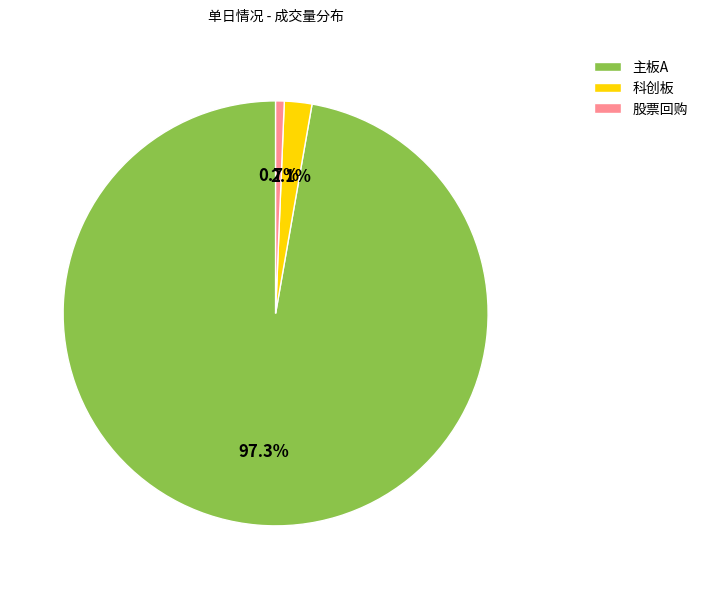

How many slices are in this pie chart?

3